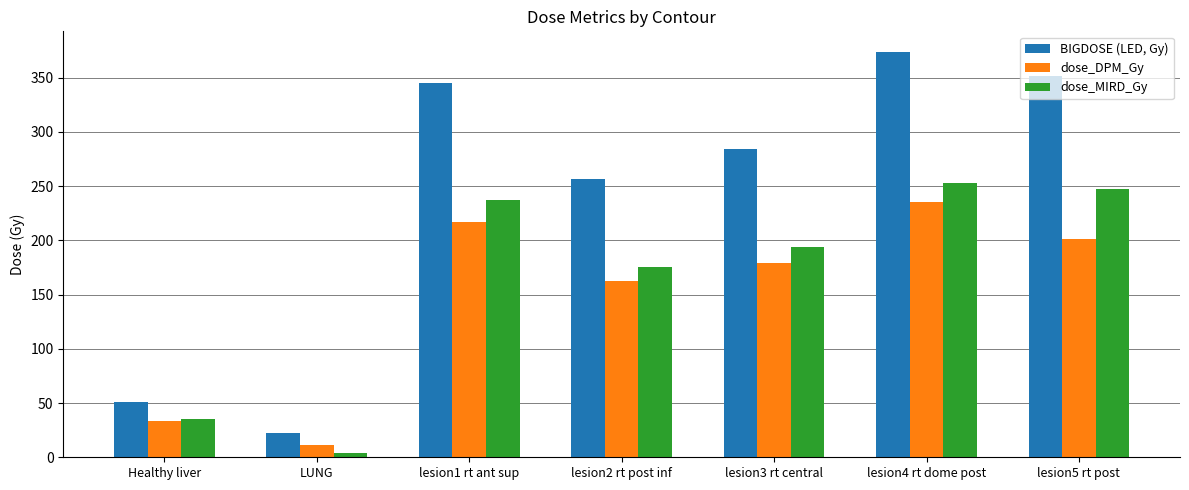

What is the average value of the dose_DPM_Gy series?

148.5